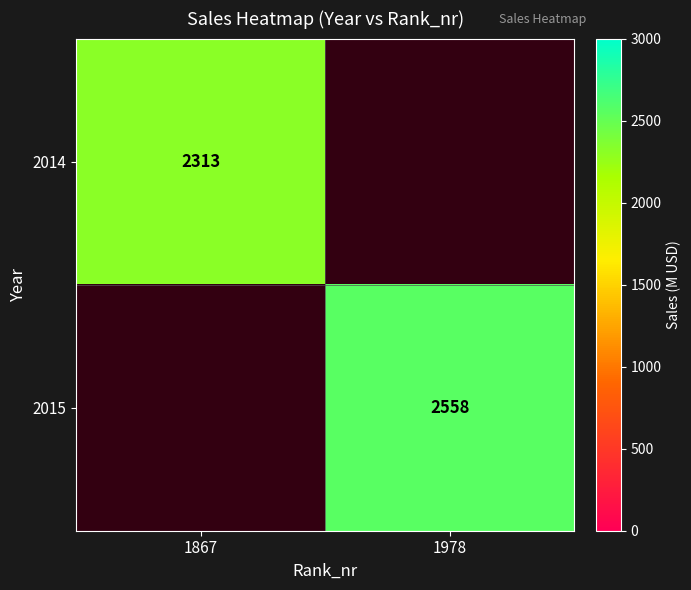

The 2015 series shows 2558 at 1978. True or false?

True